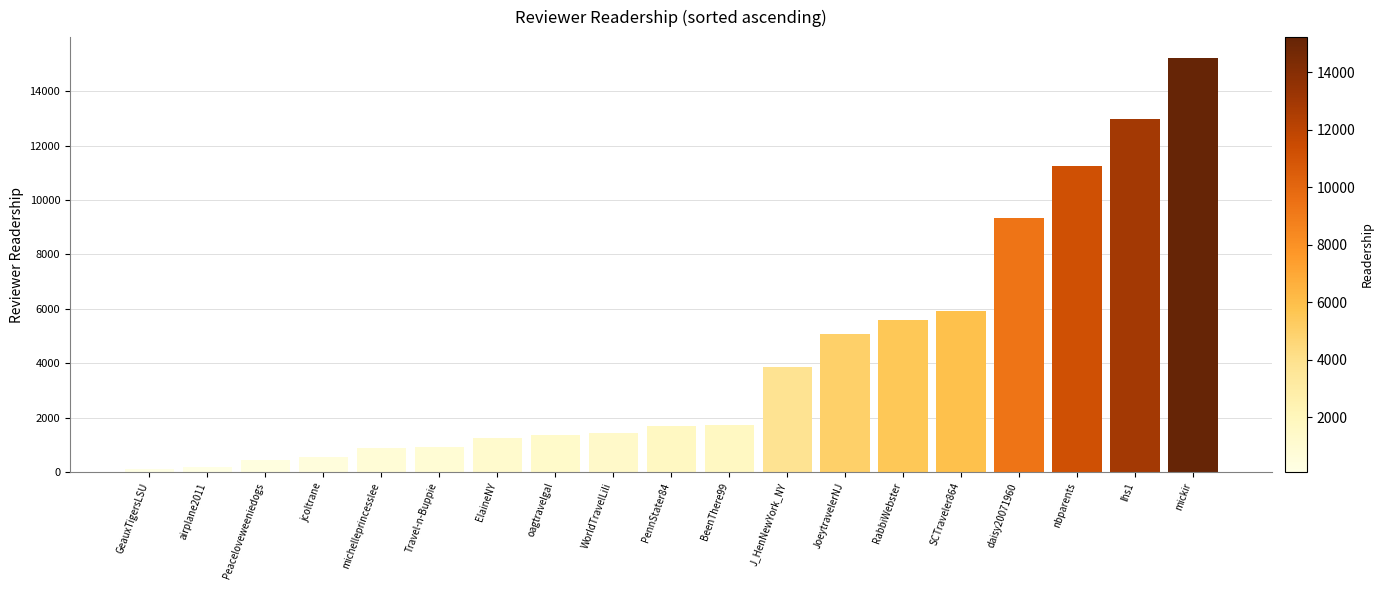

Count the number of data series in this chart.

1